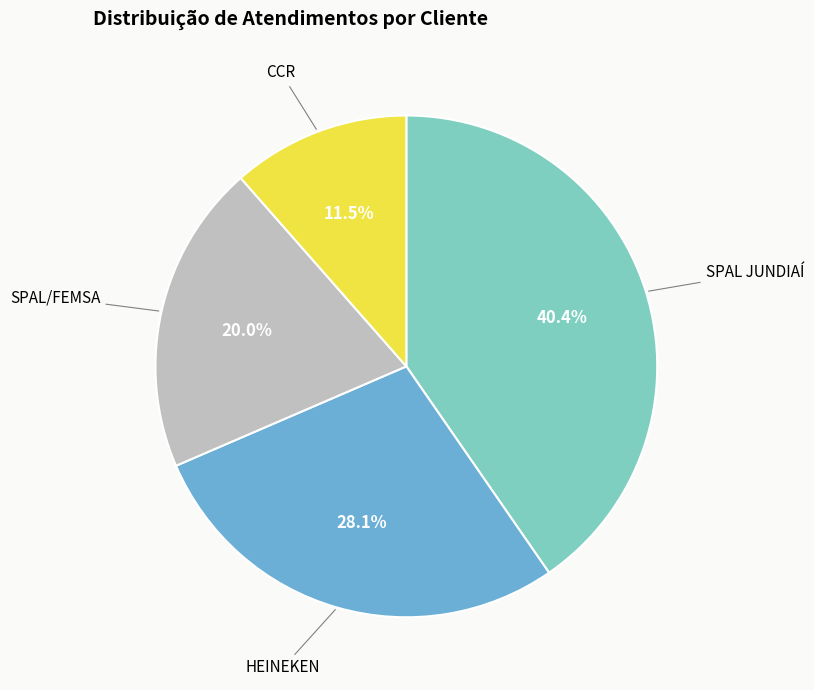

What is the ratio of the value at SPAL/FEMSA to the value at SPAL JUNDIAÍ?

0.5